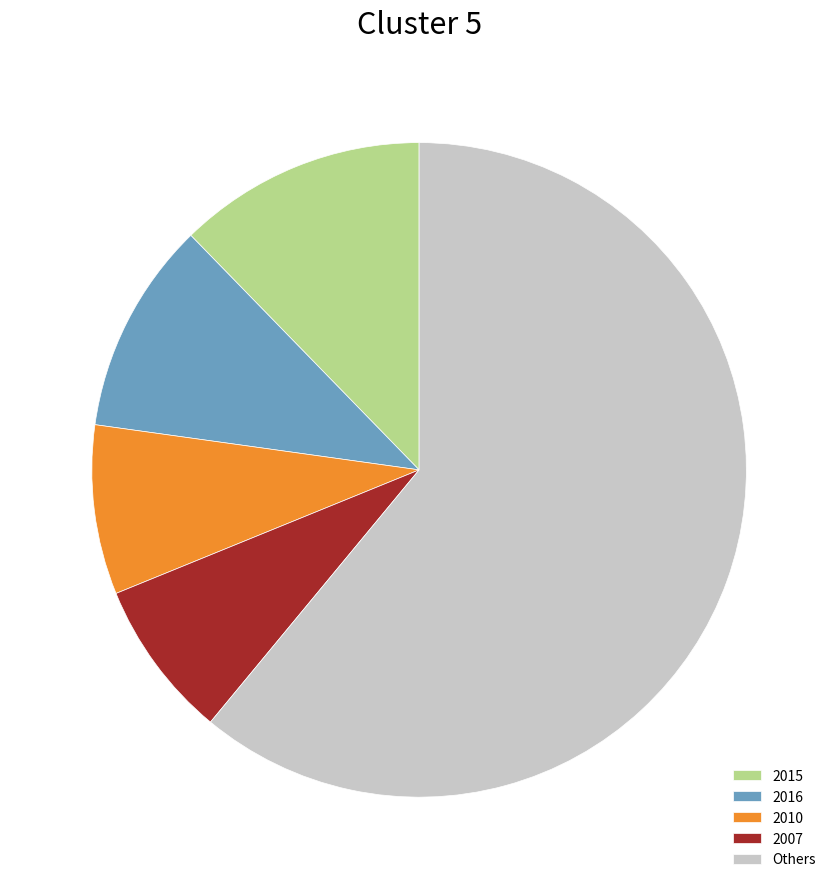

Do 2010 and 2016 together represent more than half of the pie?

No